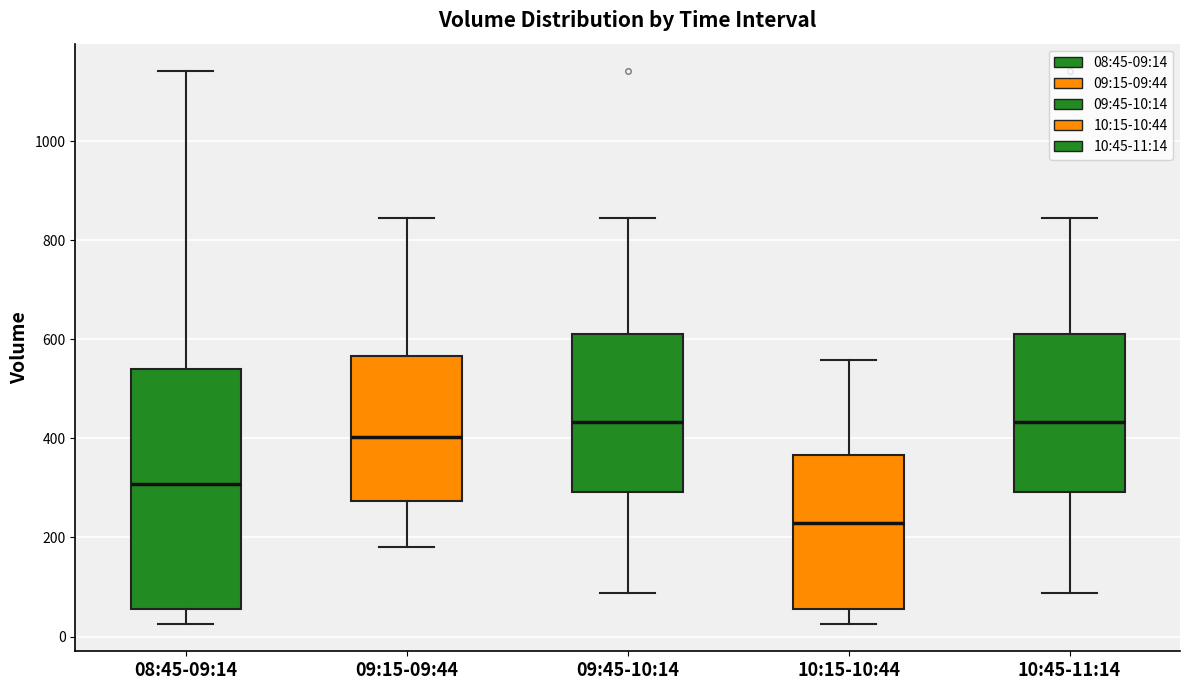

Comparing the boxes themselves (not the whiskers), which one is the tallest?

08:45-09:14